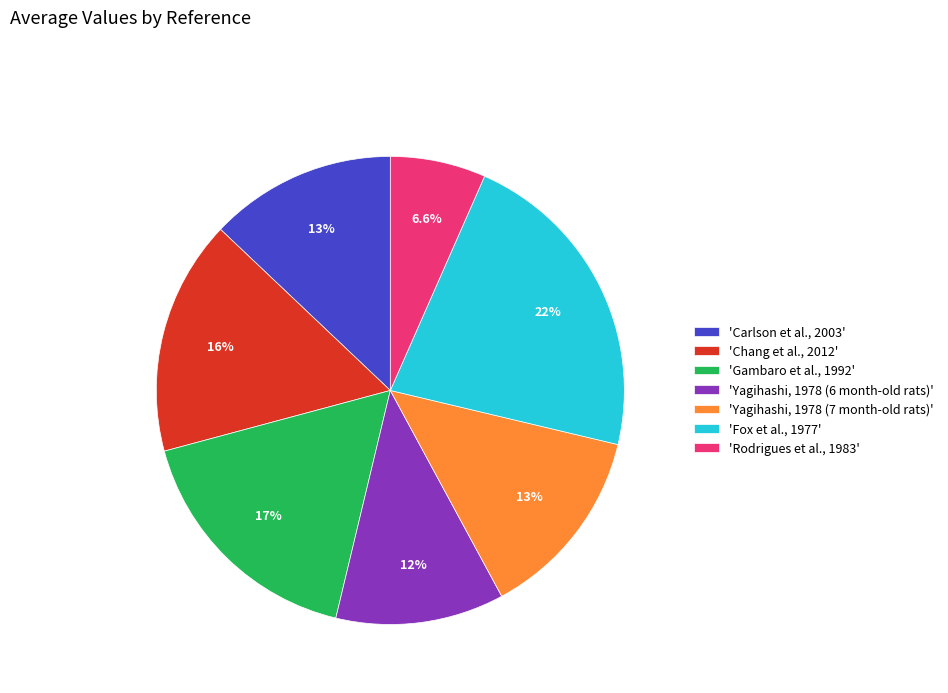

Is there any slice that represents more than half of the pie?

No